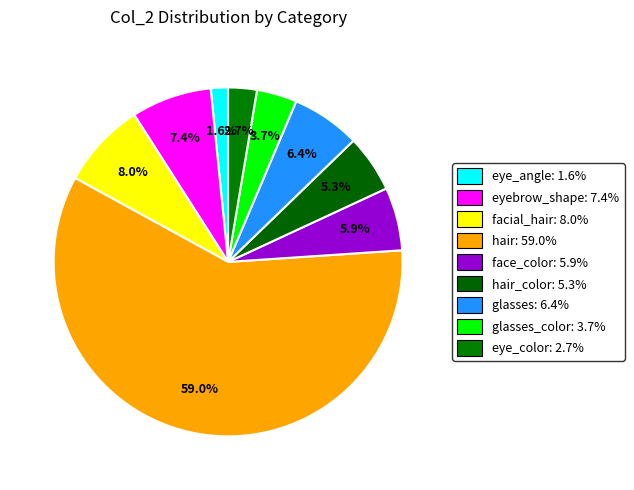

What is the majority slice?

hair